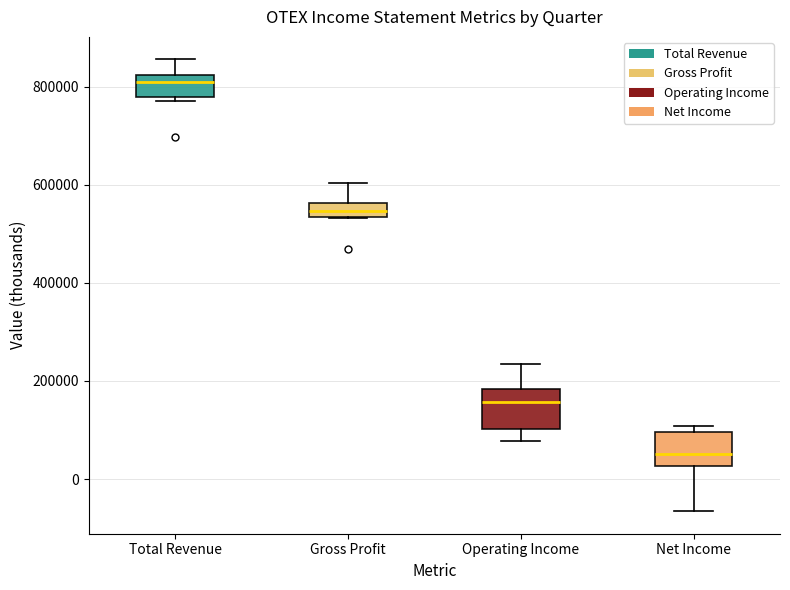

Where is the upper edge of the box for Operating Income on the y-axis? The values are not printed on the chart, so give them approximately, as read against the axis.

180000